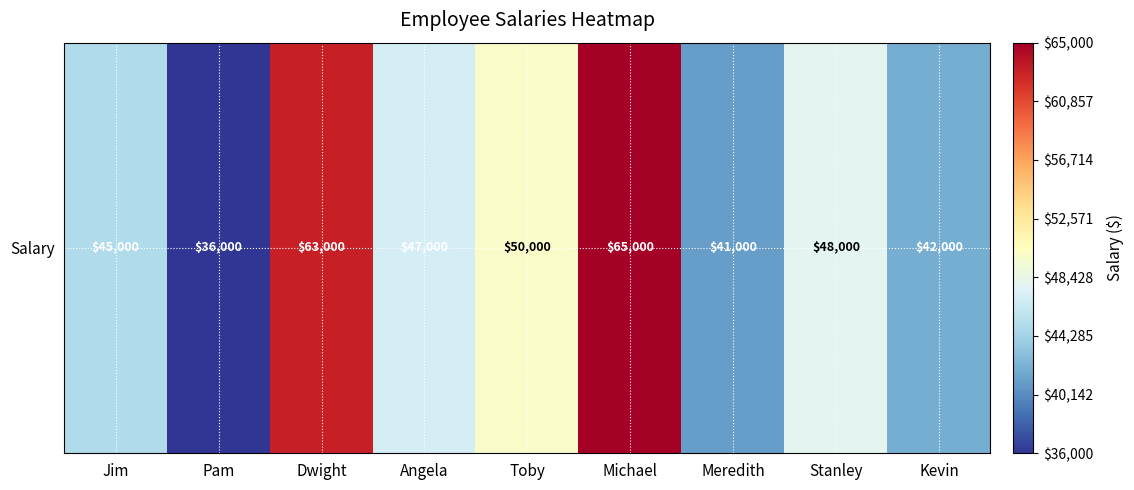

What is the ratio of the value at Angela to the value at Toby?

0.9